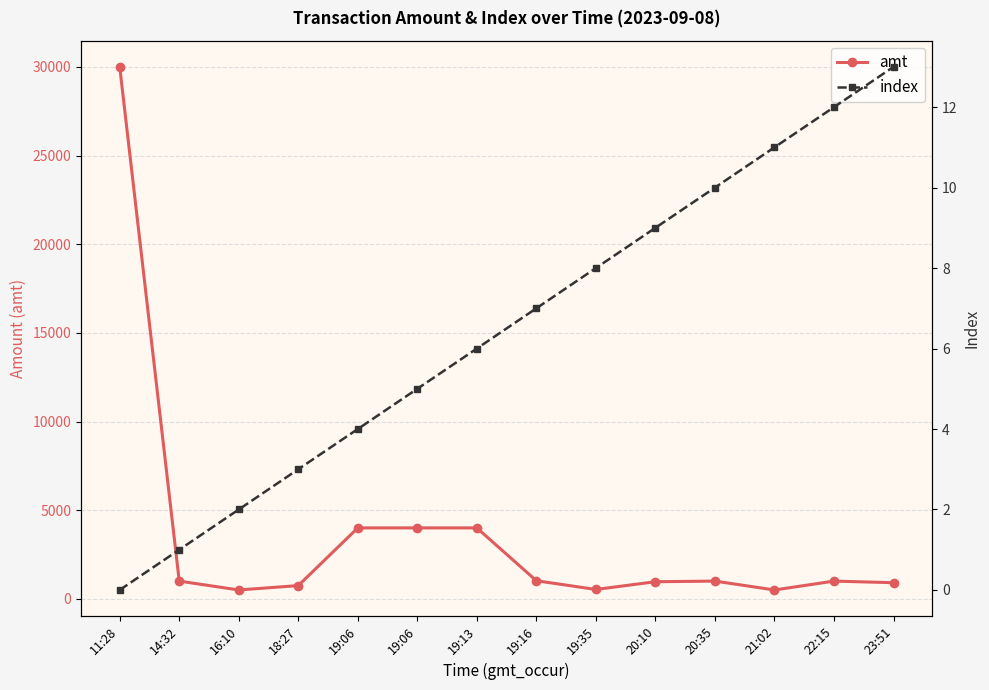

What is the sum of all index values?

91.0